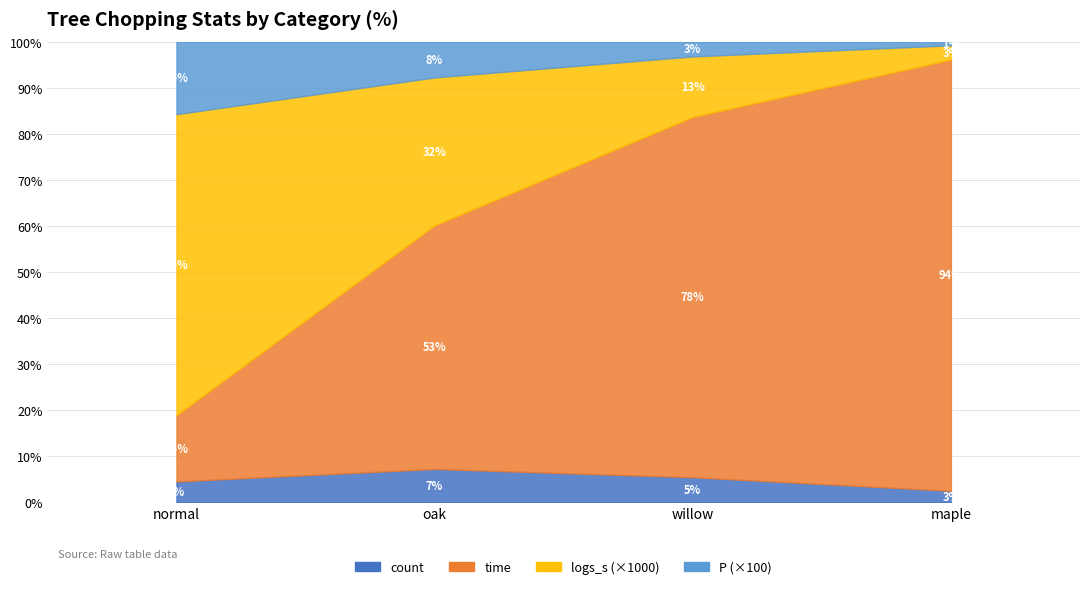

What is the difference between the P values at willow and oak?

0.2